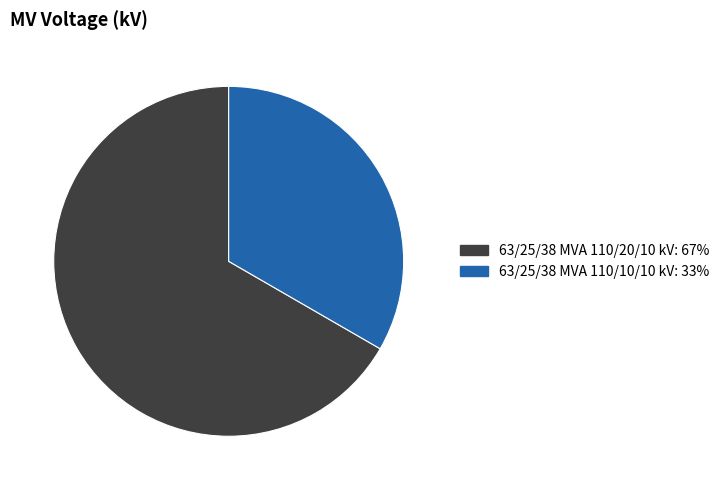

Combined, do 63/25/38 MVA 110/10/10 kV and 63/25/38 MVA 110/20/10 kV account for over 50%?

Yes